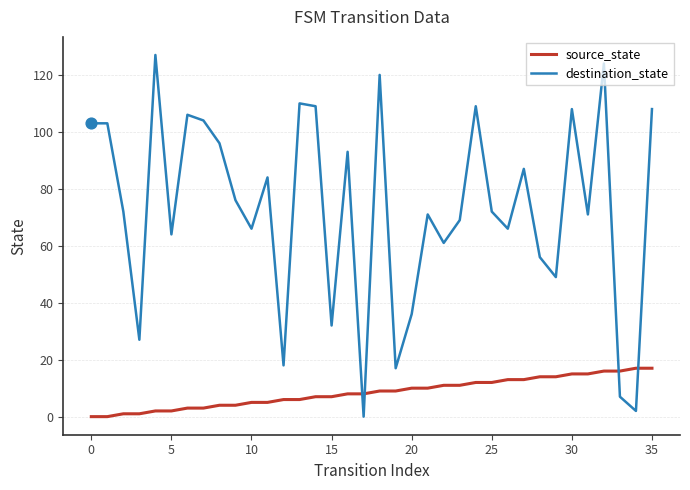

Which series has the largest range (max minus min)?

destination_state